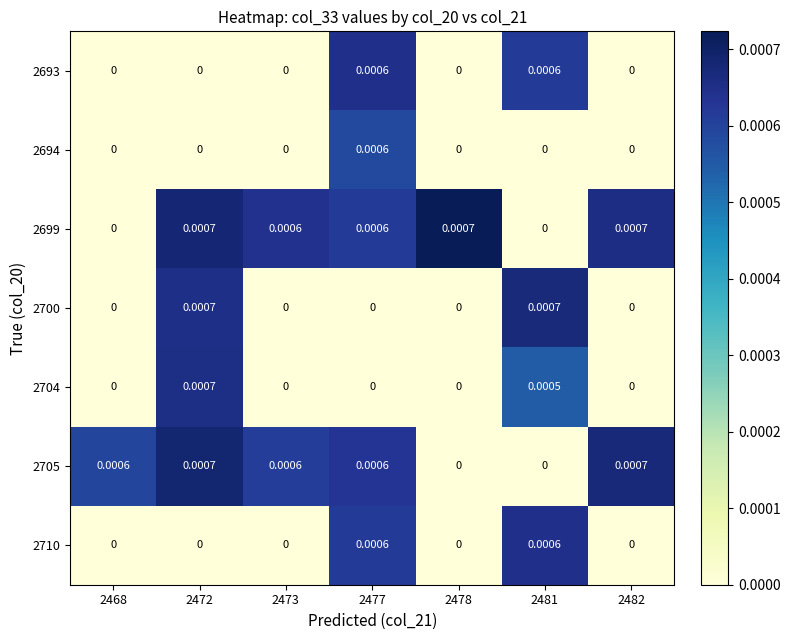

Is the value of 2710 at 2481 greater than the value of 2693 at 2478?

Yes